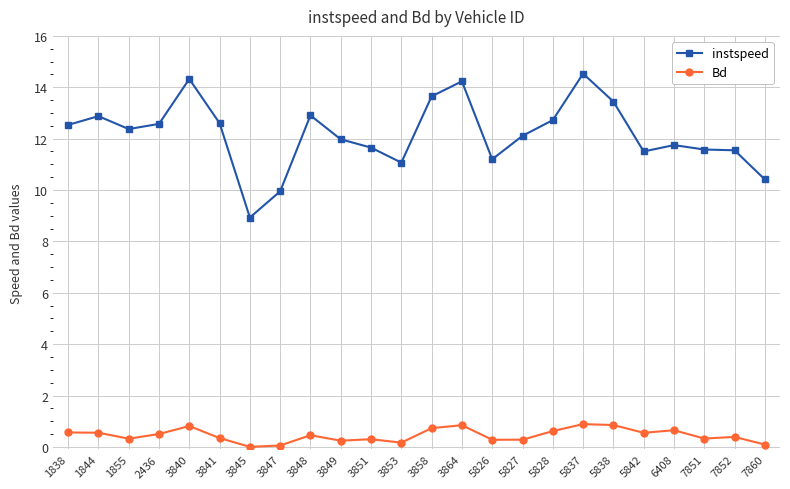

The value of instspeed at 3864 is 21.1. True or false?

False